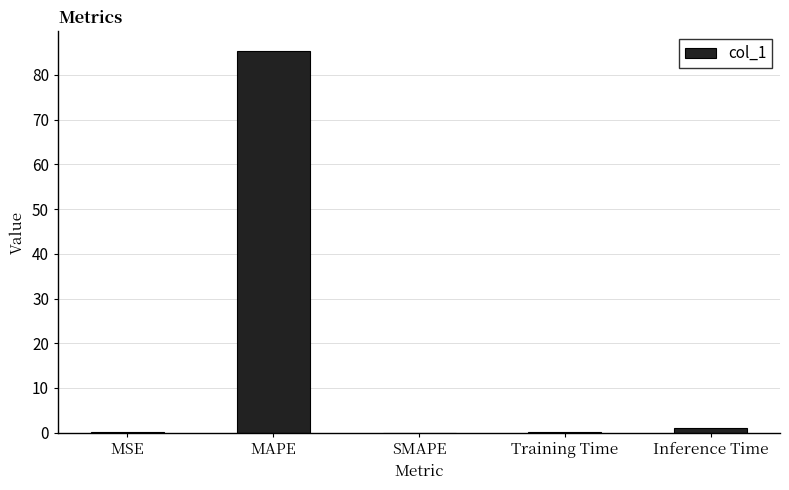

Count the number of categories in the chart.

5